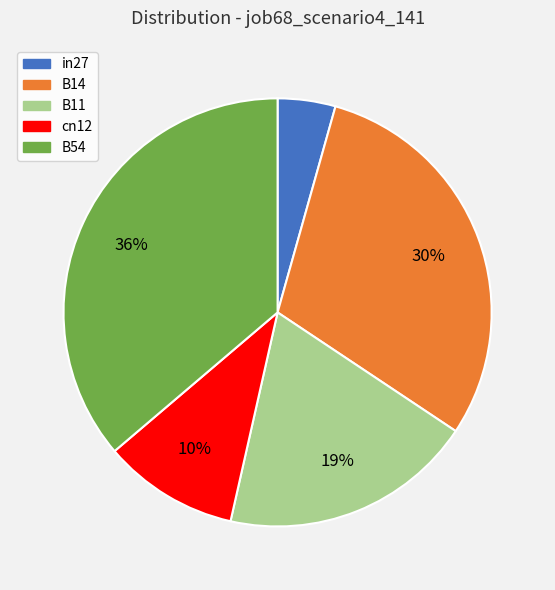

Do cn12 and B54 together represent more than half of the pie?

No